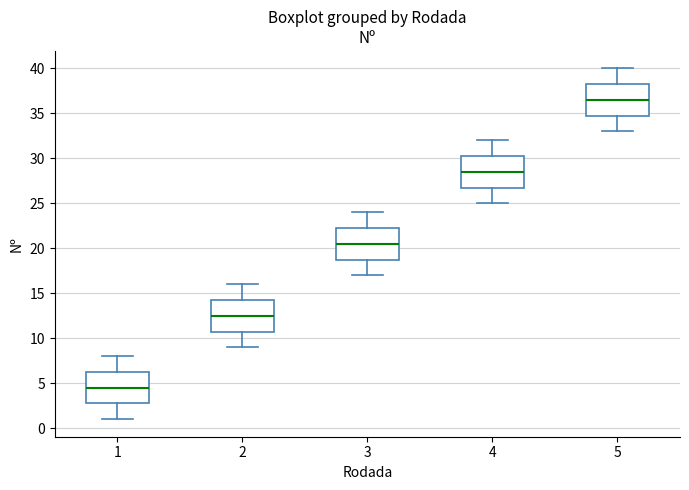

Where is the upper edge of the box at x = 2 on the y-axis? The values are not printed on the chart, so give them approximately, as read against the axis.

14.5